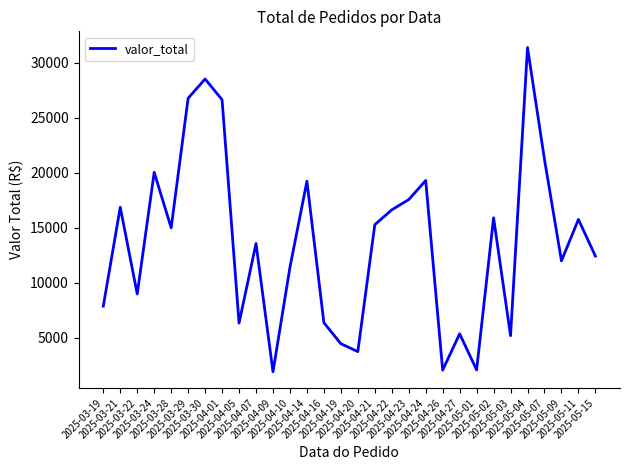

What position from the right is 2025-04-01?

23